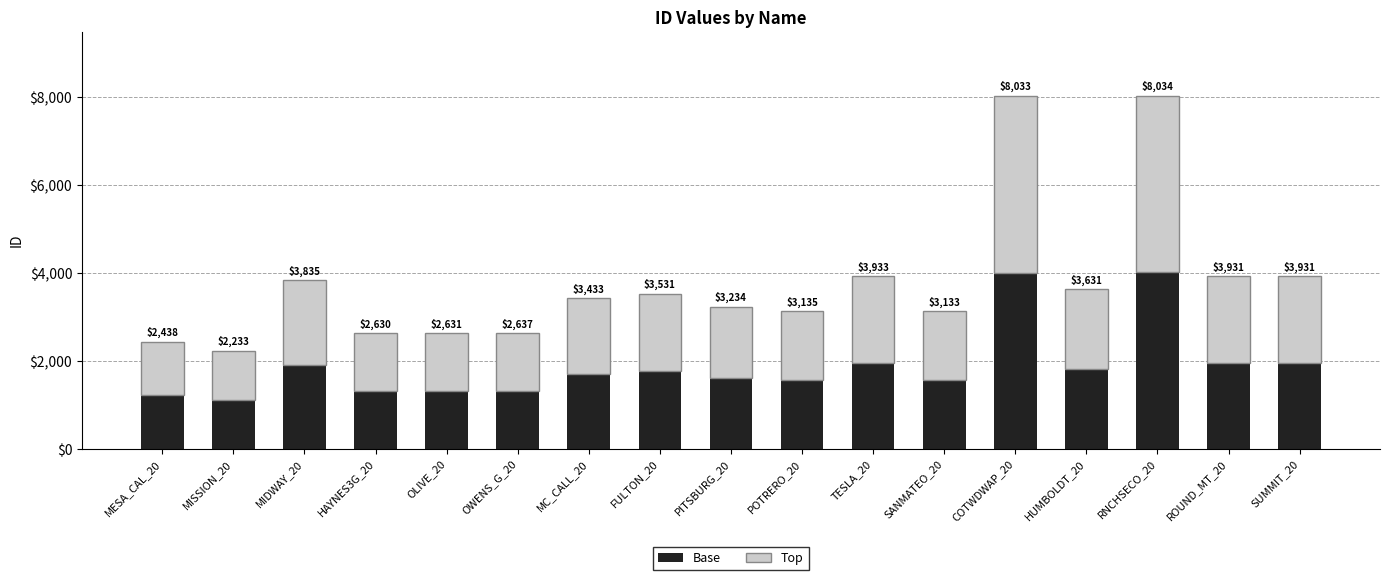

What are all the series names shown in the legend?

Base, Top